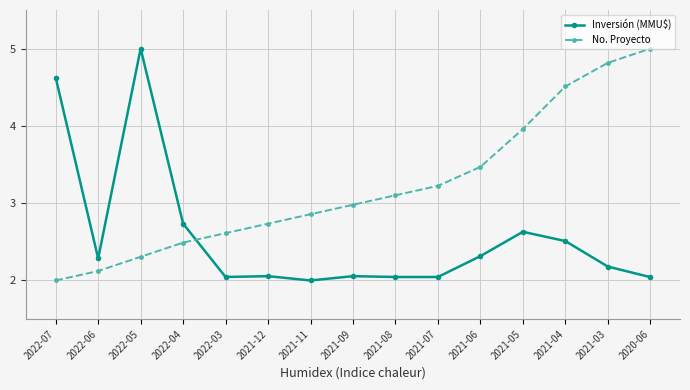

At how many categories does at least one series exceed 4?

5